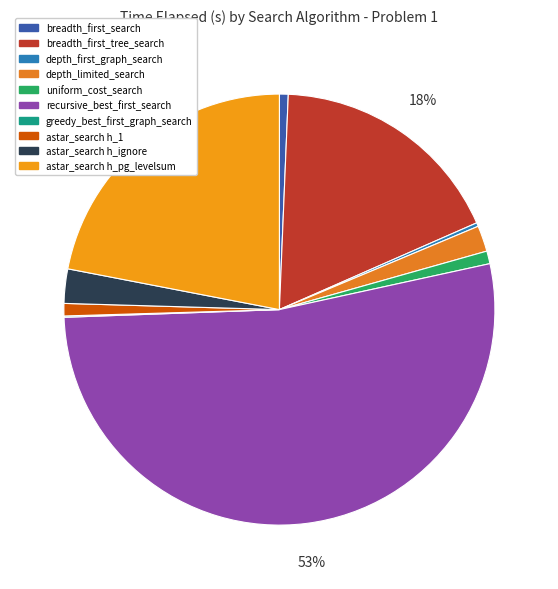

Rank the categories by value from highest to lowest.

recursive_best_first_search, astar_search h_pg_levelsum, breadth_first_tree_search, astar_search h_ignore, depth_limited_search, uniform_cost_search, astar_search h_1, breadth_first_search, depth_first_graph_search, greedy_best_first_graph_search